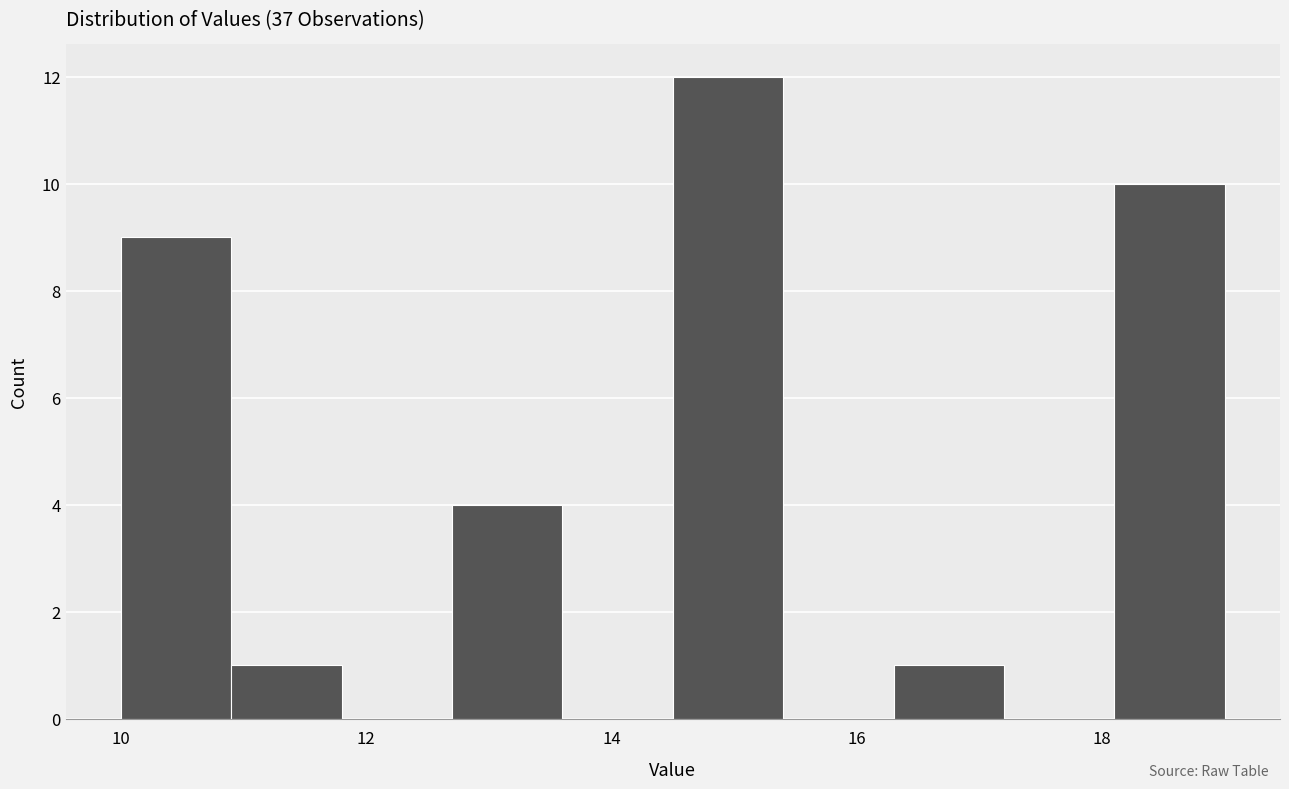

Reading left to right, list every bar in this chart as the range it spans on the x-axis followed by its height. Neither the bar edges nor the heights are printed on the chart, so give them approximately, as read against the axes.

10.0 to 10.9: 9
10.9 to 11.8: 1
11.8 to 12.7: 0
12.7 to 13.6: 4
13.6 to 14.5: 0
14.5 to 15.4: 12
15.4 to 16.3: 0
16.3 to 17.2: 1
17.2 to 18.1: 0
18.1 to 19.0: 10